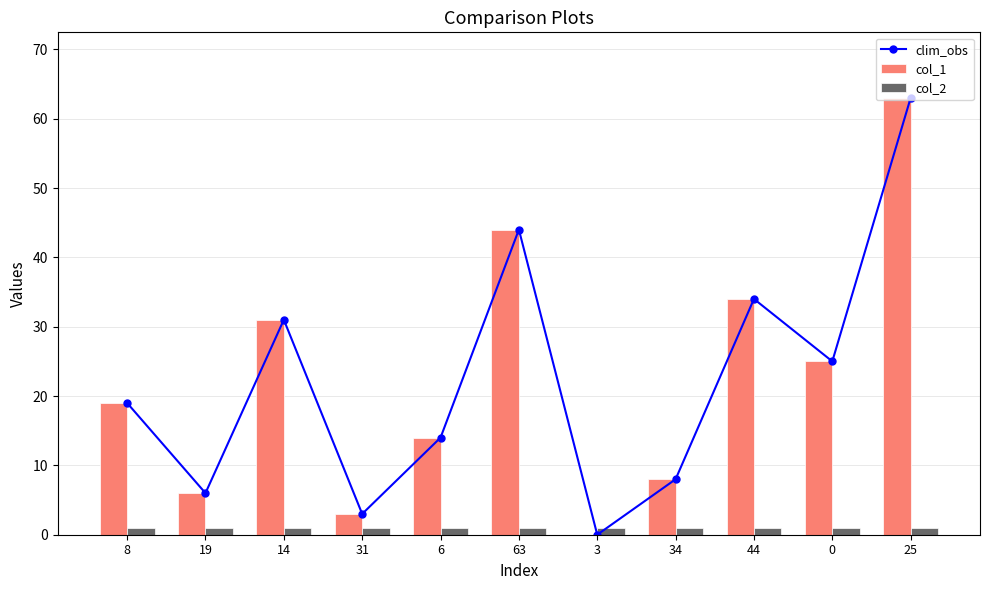

How many values in the col_1 series exceed 19?

5